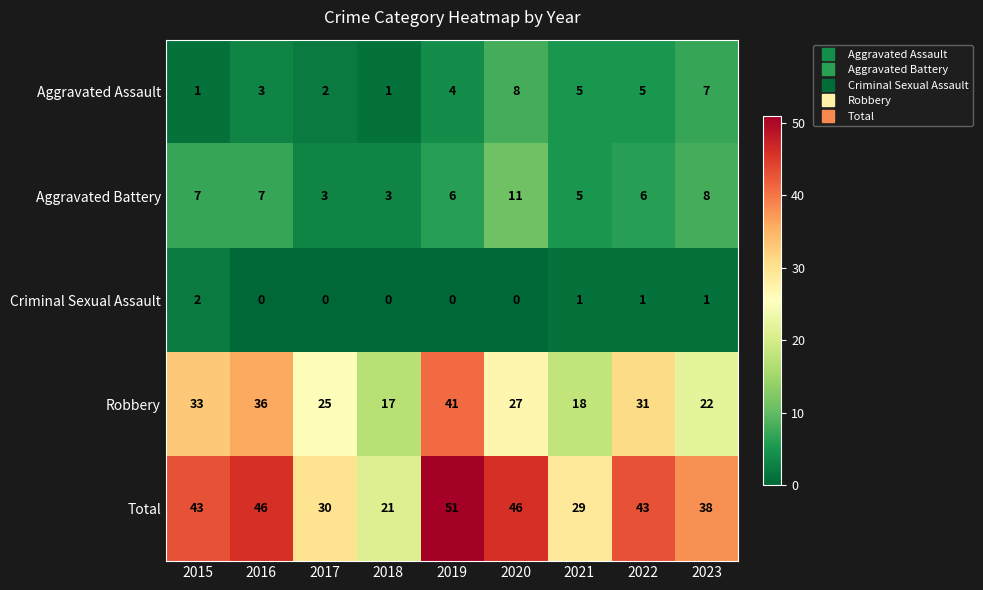

At how many categories does at least one series exceed 35?

6